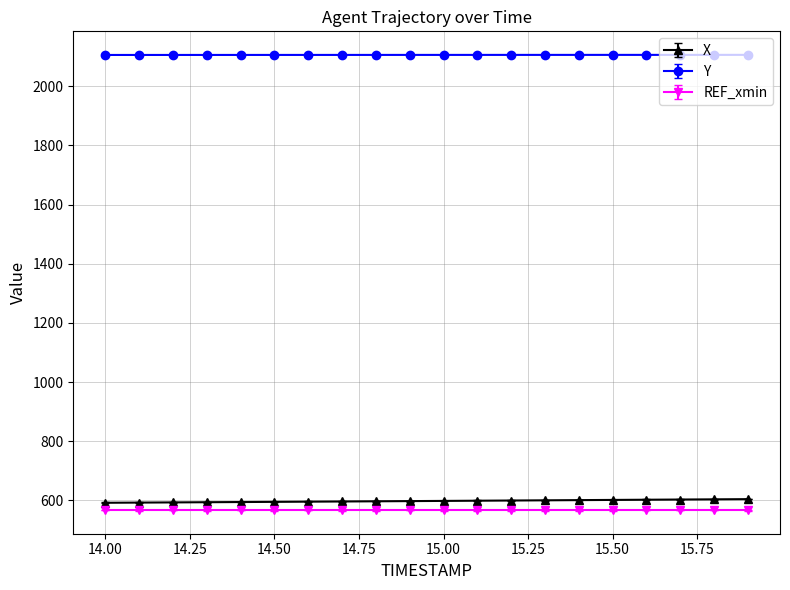

Which series has the largest total across all categories?

Y